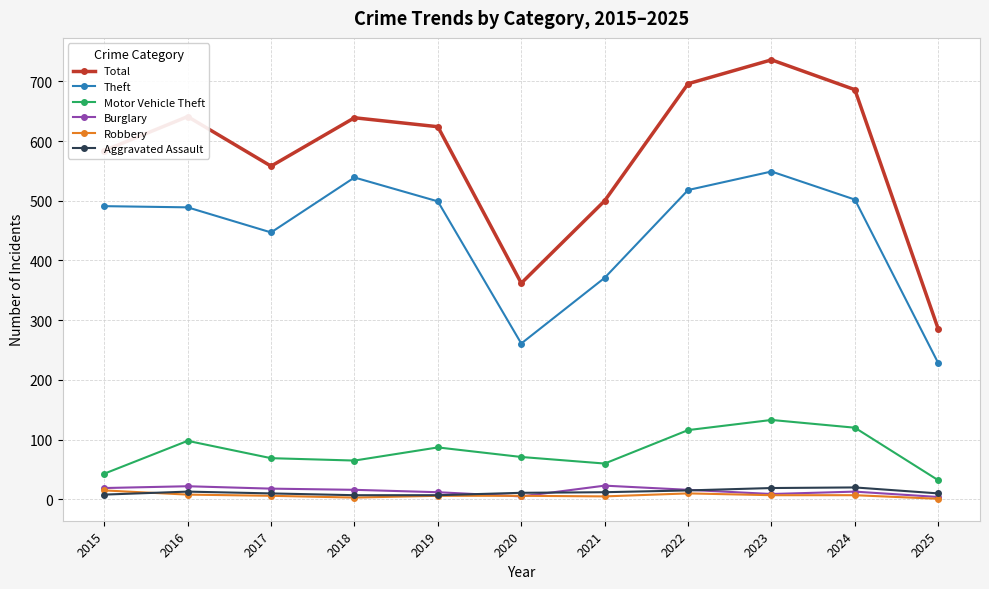

Where is Theft nearest to the value 388?

2021